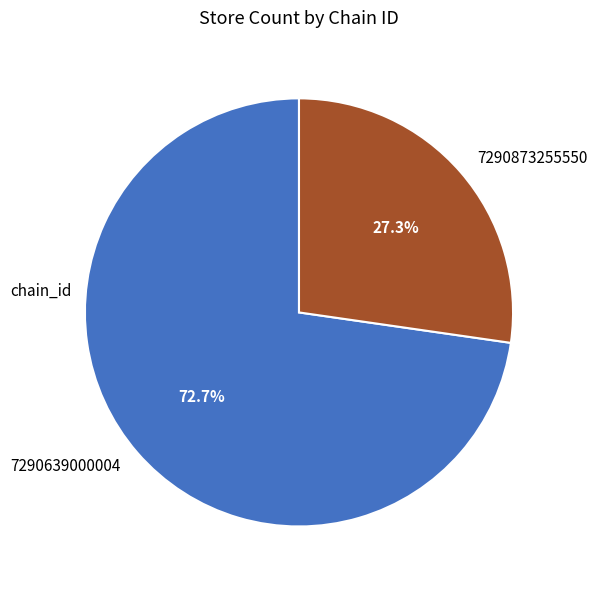

Between 7290873255550 and 7290639000004, which is larger?

7290639000004